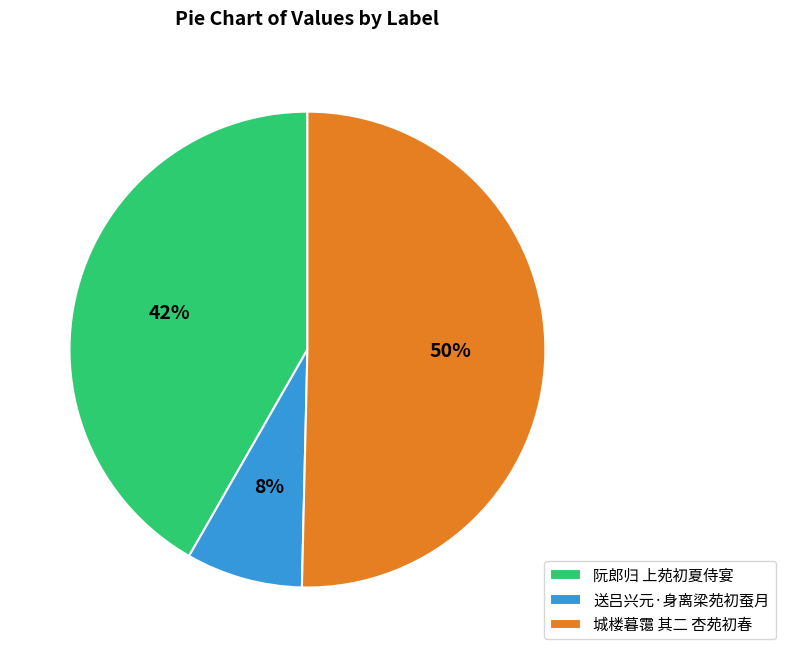

How many slices are in this pie chart?

3